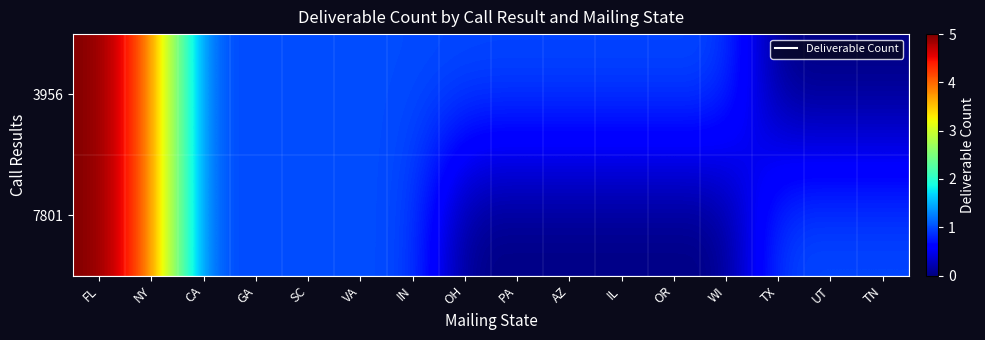

Between AZ and GA, which is larger?

AZ